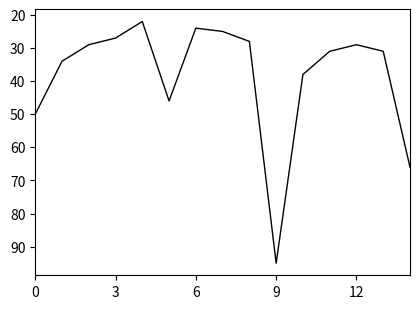

What is the difference between the maximum and minimum values?

73